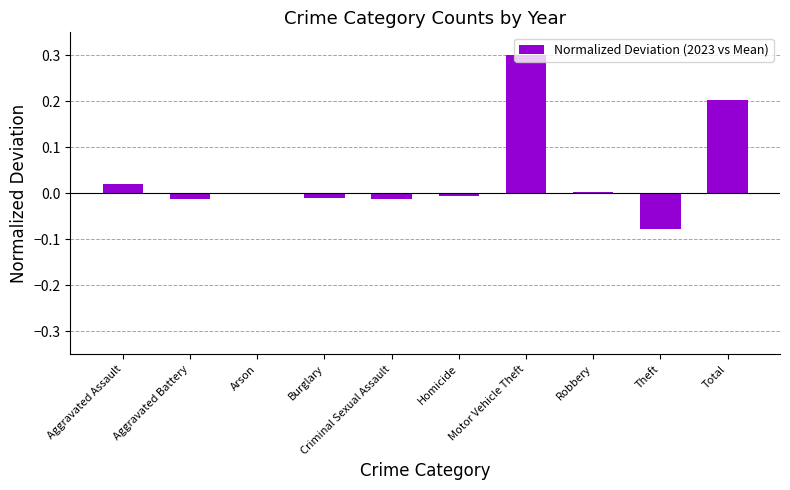

At which category does the chart reach its peak across all series?

Motor Vehicle Theft